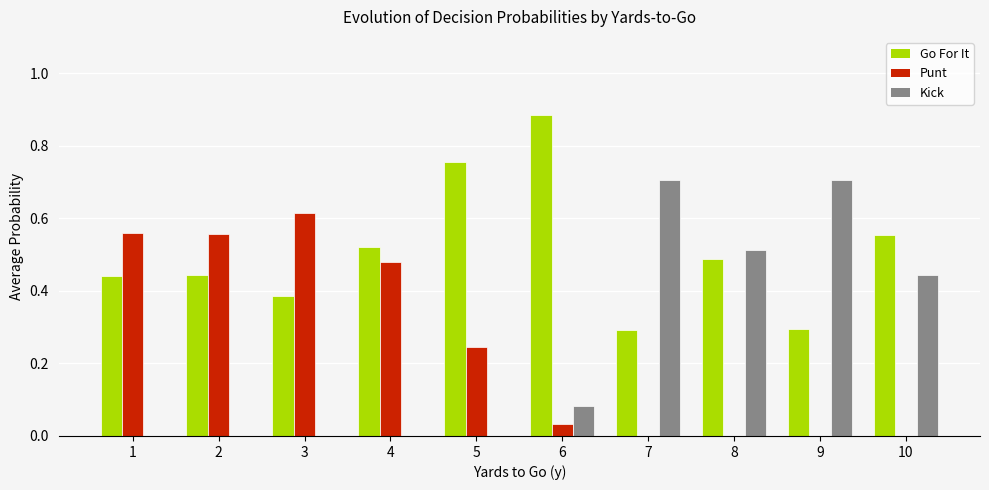

Which label corresponds to the largest value in the chart?

6